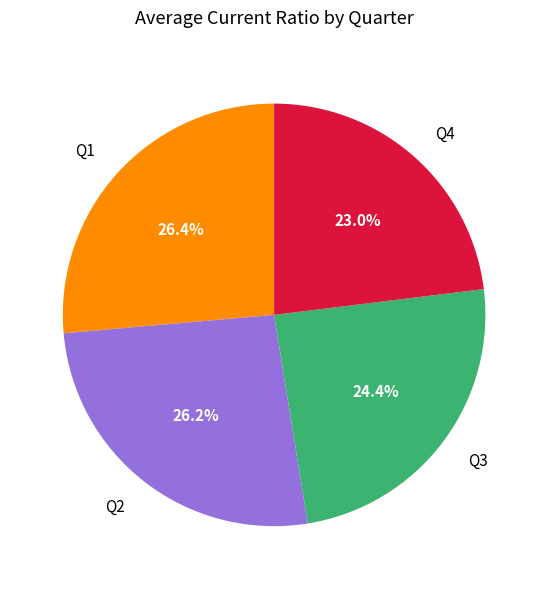

To the nearest percent, what portion does Q1 represent?

26%